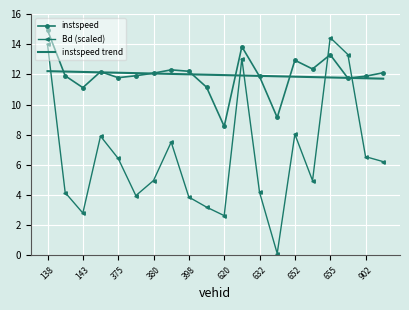

What is the maximum value for Bd (scaled)?

14.4